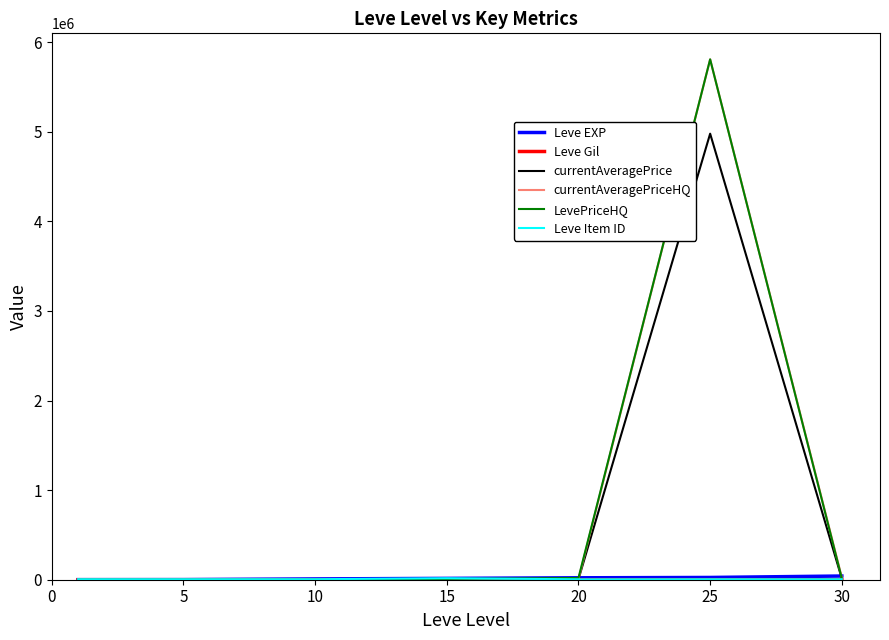

How many lines are shown in the chart?

6